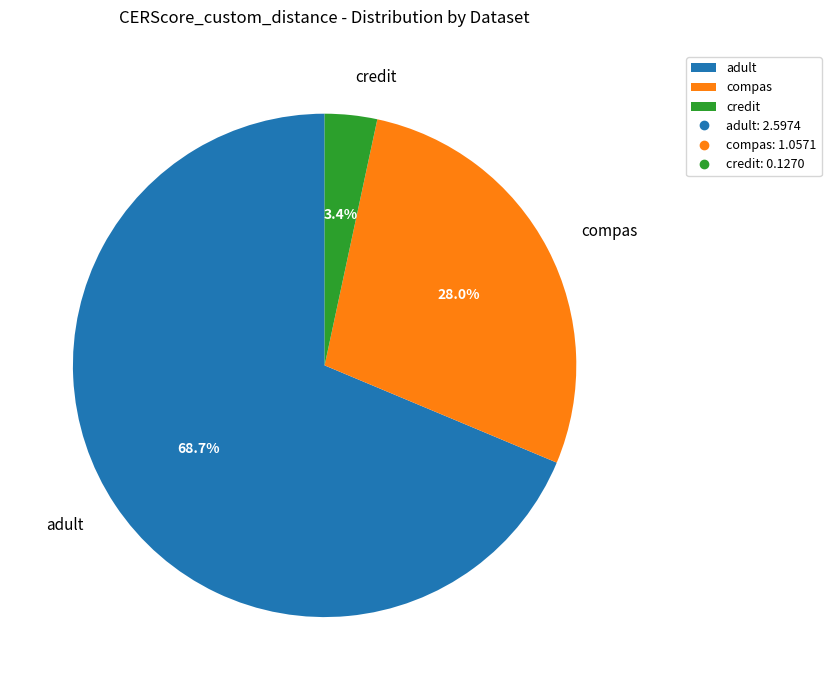

True or false: compas accounts for 28% of the total.

True